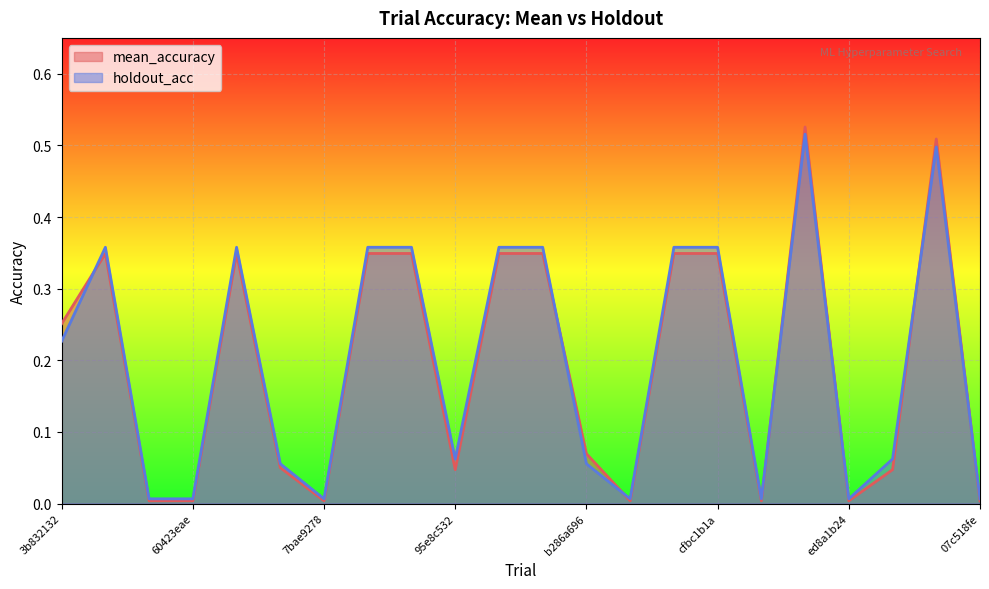

What is the sum of all mean_accuracy values?

4.3